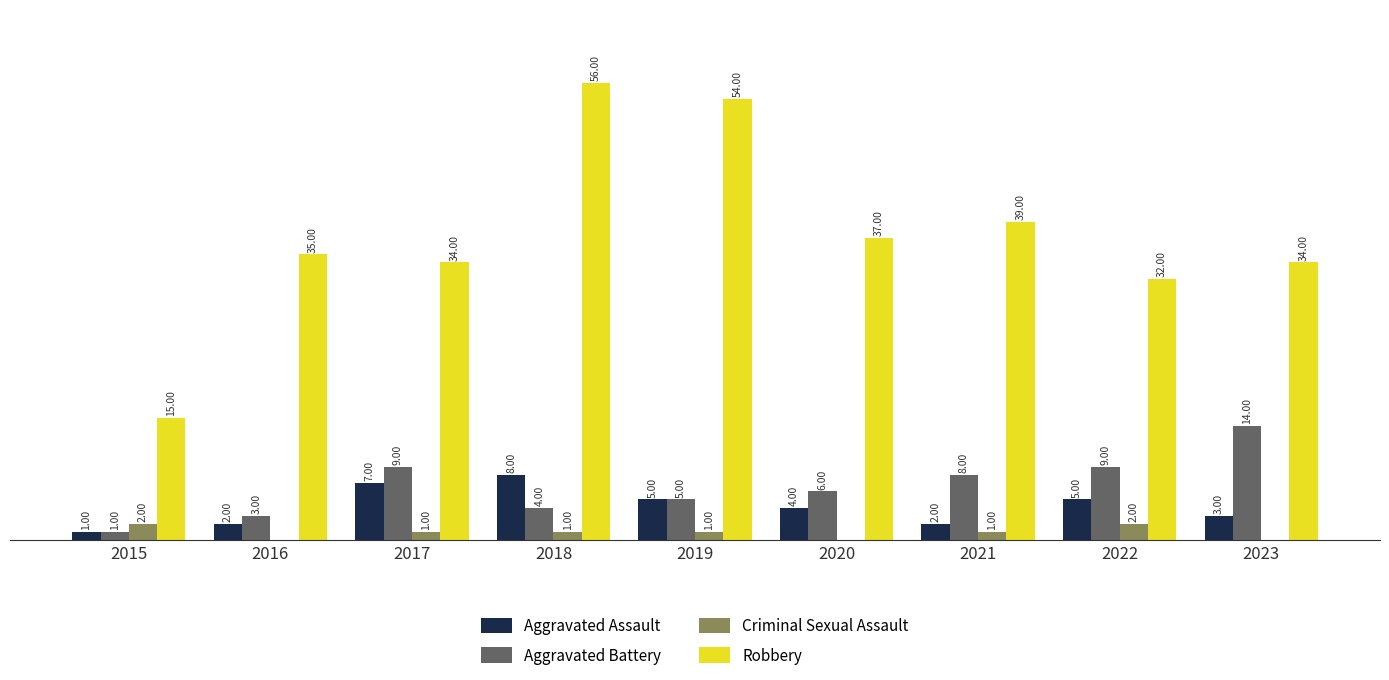

Which series has the largest total across all categories?

Robbery